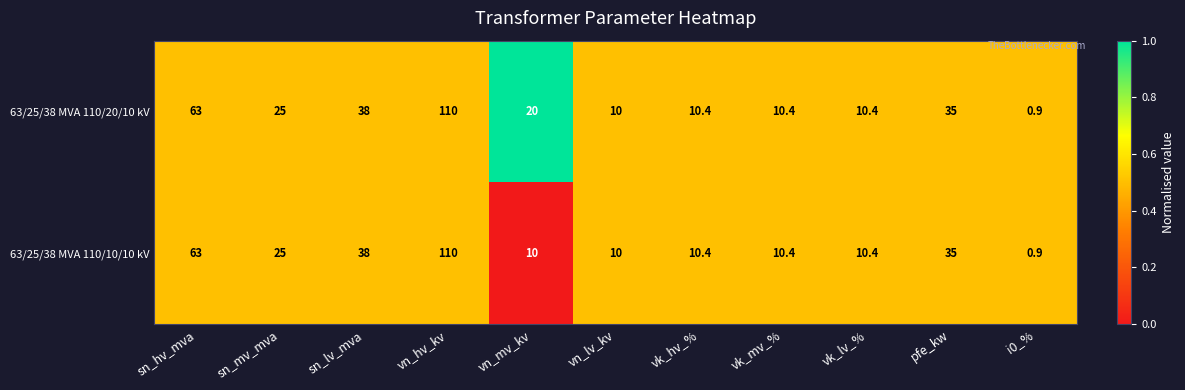

What is the greatest value displayed?

110.0